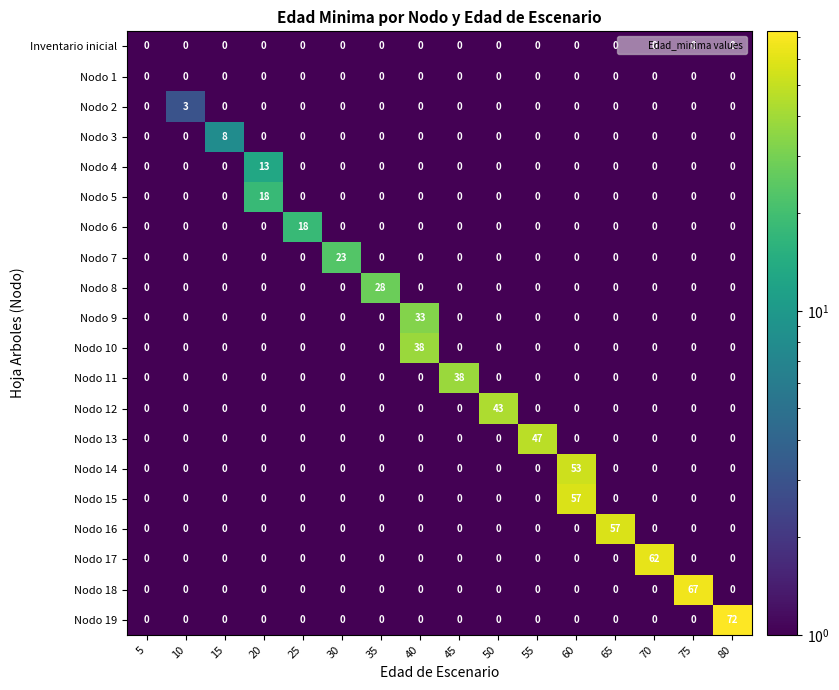

At which label does Nodo 7 reach its peak?

30